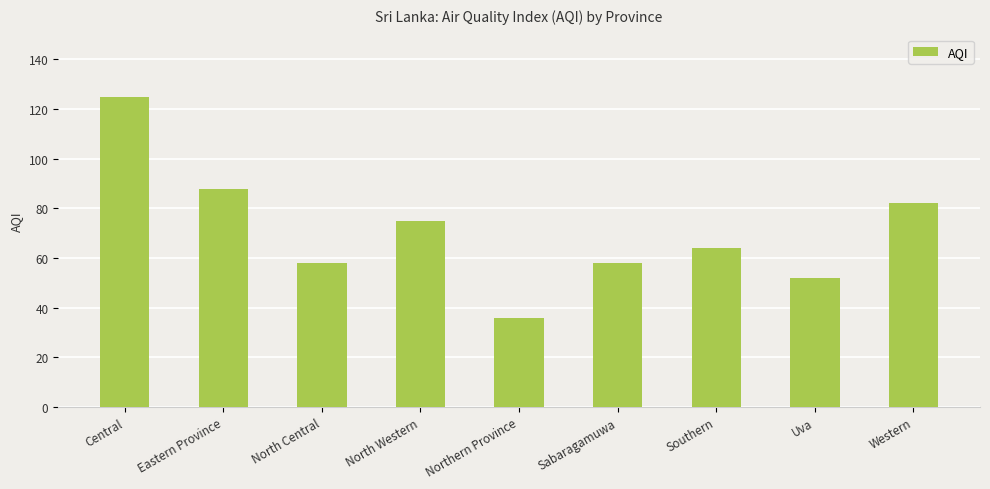

What position from the right is Central?

9